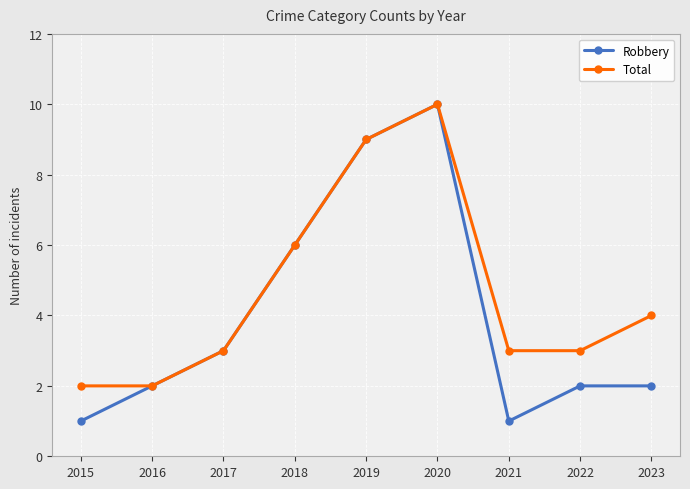

At which label is Total closest to 6?

2018